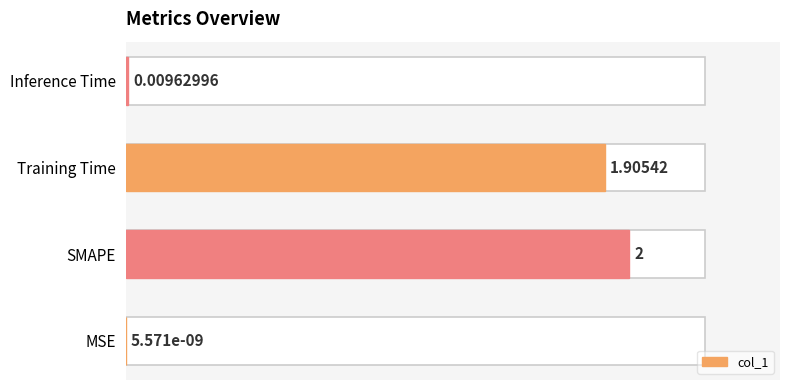

Does the chart contain stacked bars?

No